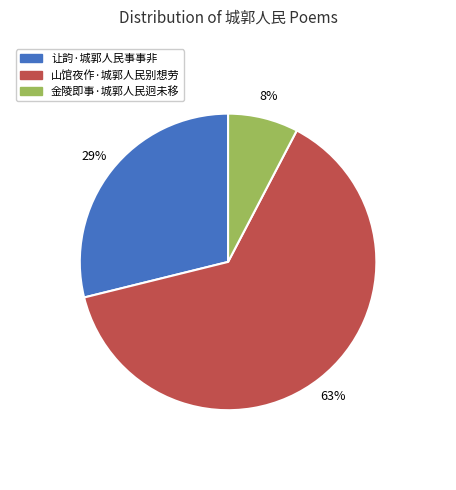

To the nearest percent, what is the combined percentage of 金陵即事·城郭人民迥未移 and 山馆夜作·城郭人民别想劳?

71%